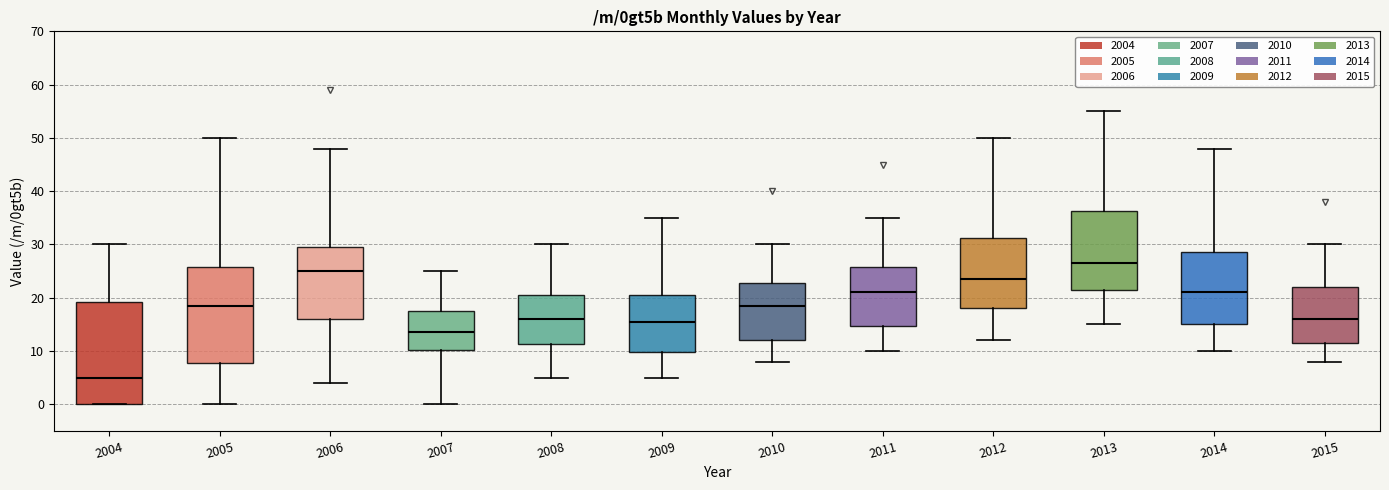

Which box's median line is the lowest?

2004